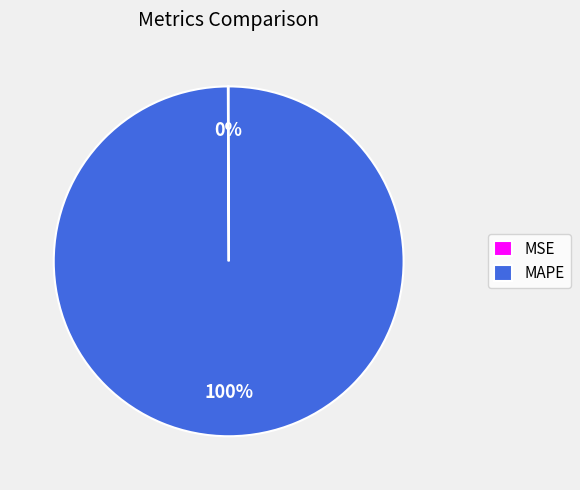

To the nearest percent, what is the average slice percentage?

50%